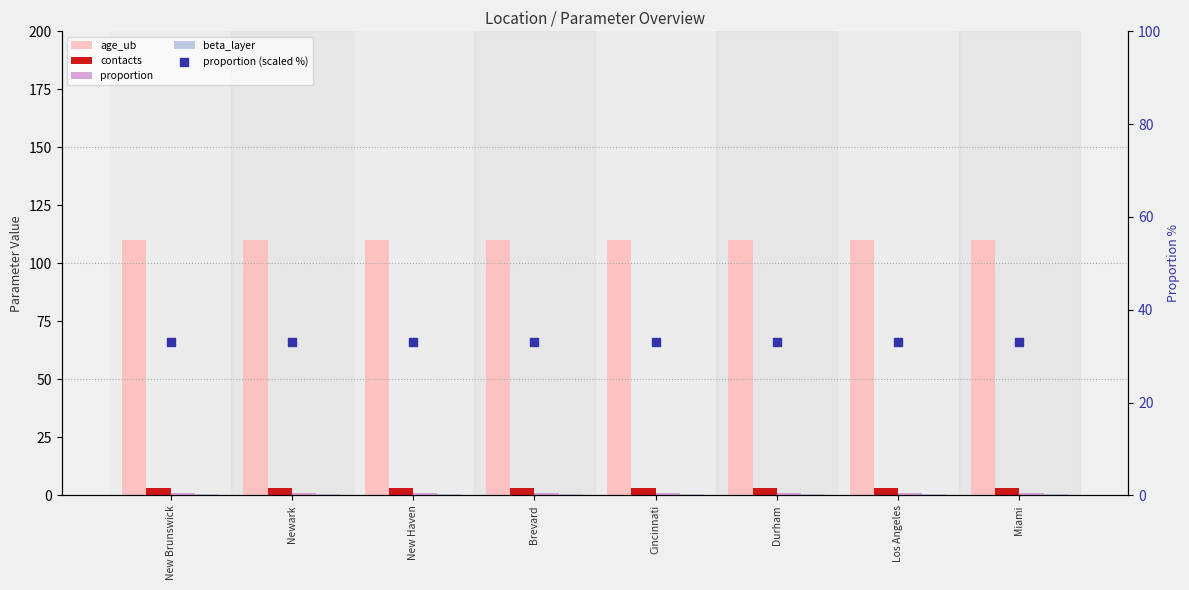

What are all the series names shown in the legend?

age_ub, contacts, proportion, beta_layer, proportion (scaled %)